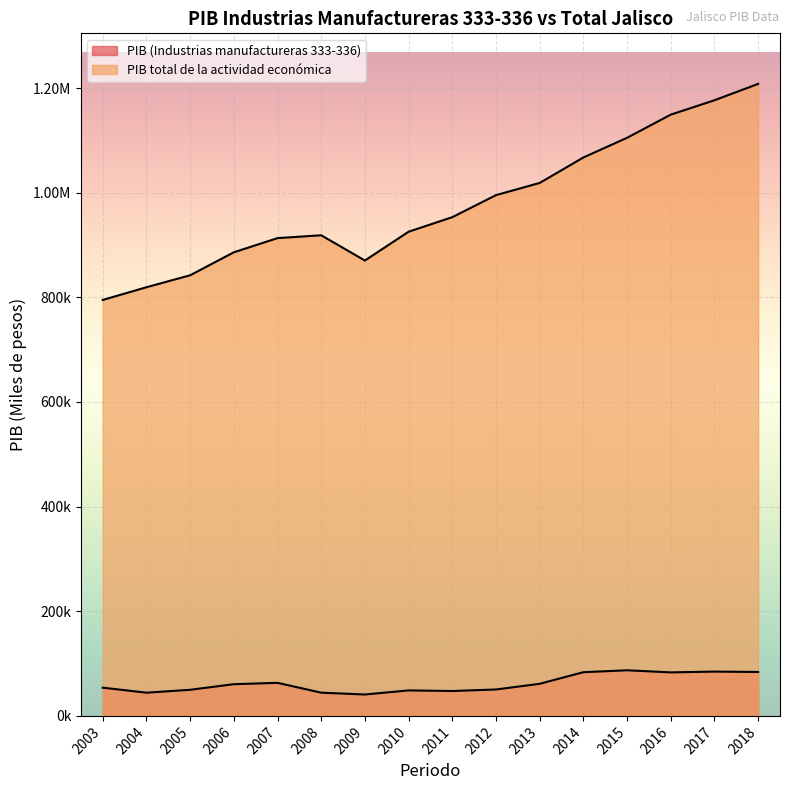

How many lines are shown in the chart?

2